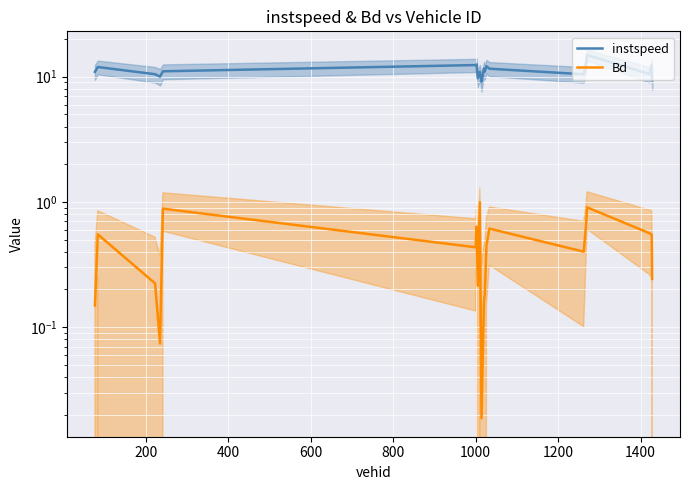

Rank the series by their maximum value, from lowest to highest.

Bd, instspeed